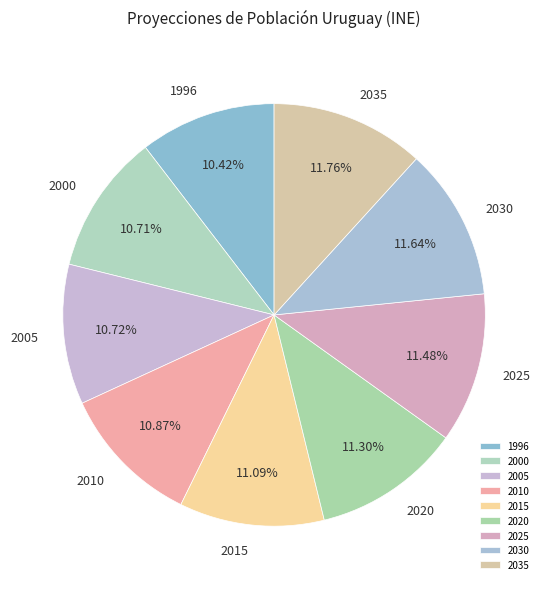

Is there any slice that represents more than half of the pie?

No